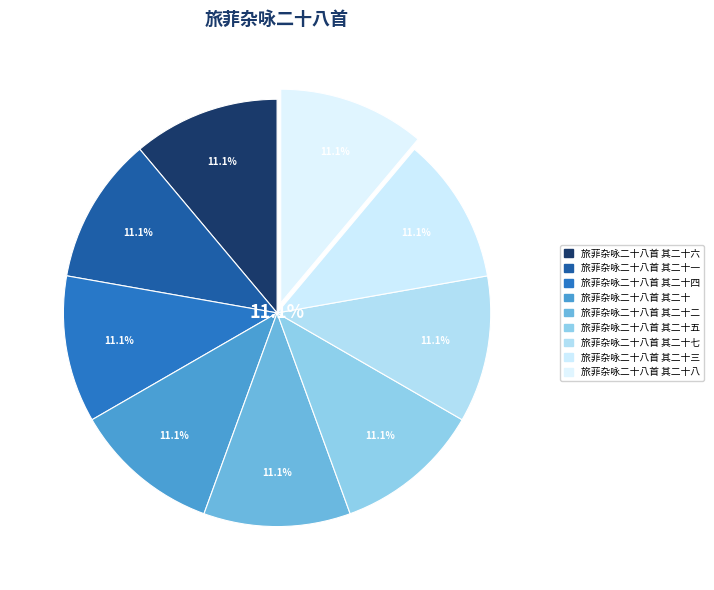

Which category has the biggest portion of the pie?

旅菲杂咏二十八首 其二十八